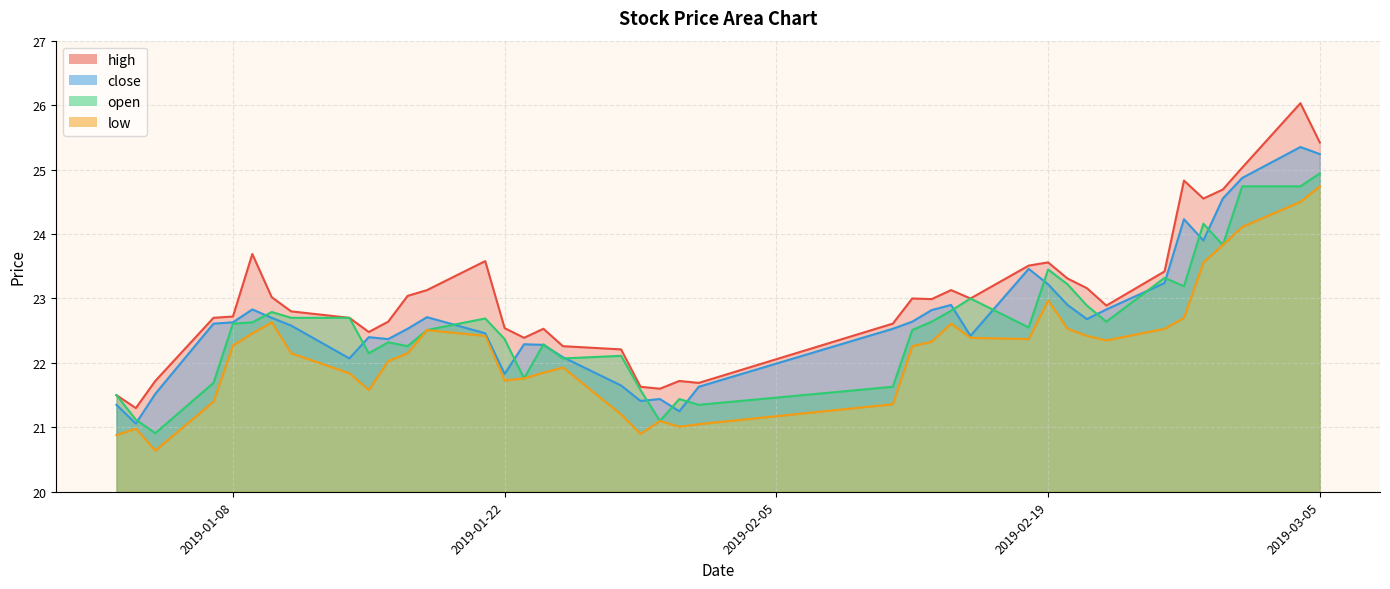

List the labels in order of high value, largest first.

2019-03-04, 2019-03-05, 2019-03-01, 2019-02-26, 2019-02-28, 2019-02-27, 2019-01-09, 2019-01-21, 2019-02-19, 2019-02-18, 2019-02-25, 2019-02-20, 2019-02-21, 2019-01-18, 2019-02-14, 2019-01-17, 2019-01-10, 2019-02-12, 2019-02-15, 2019-02-13, 2019-02-22, 2019-01-11, 2019-01-08, 2019-01-07, 2019-01-14, 2019-01-16, 2019-02-11, 2019-01-22, 2019-01-24, 2019-01-15, 2019-01-23, 2019-01-25, 2019-01-28, 2019-01-04, 2019-01-31, 2019-02-01, 2019-01-29, 2019-01-30, 2019-01-02, 2019-01-03